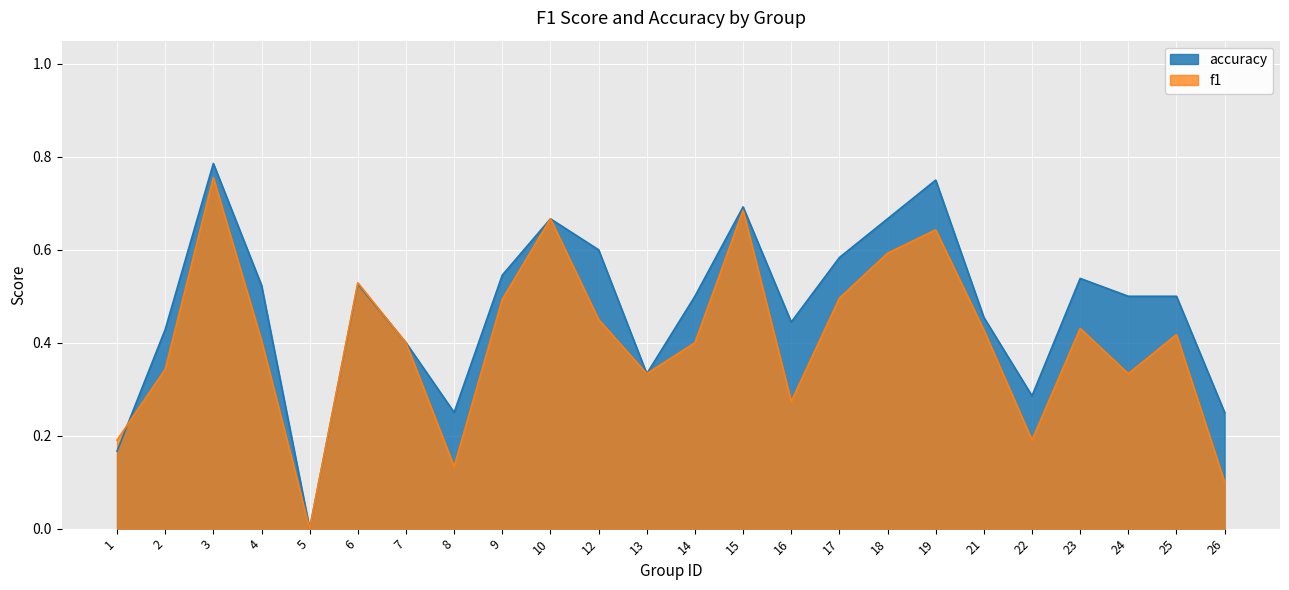

Between 10 and 12, which is larger?

10